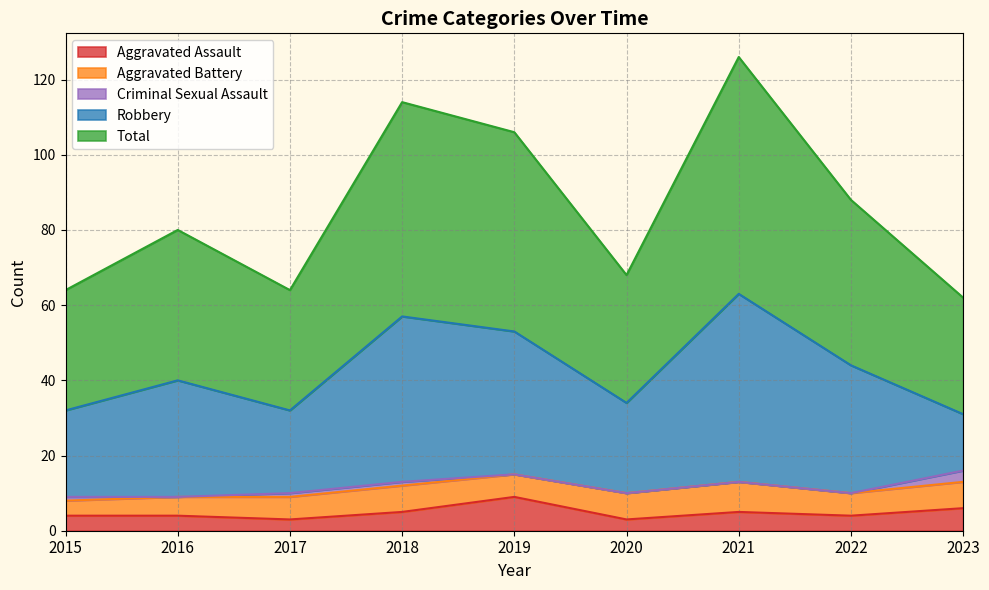

What is the value of the Aggravated Battery point at the 4th from the left?

7